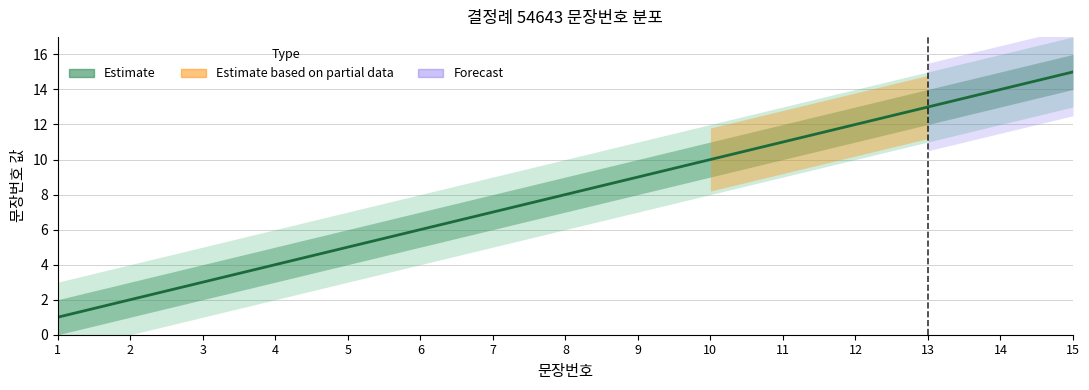

What is the value of the 3rd point from the left?

3